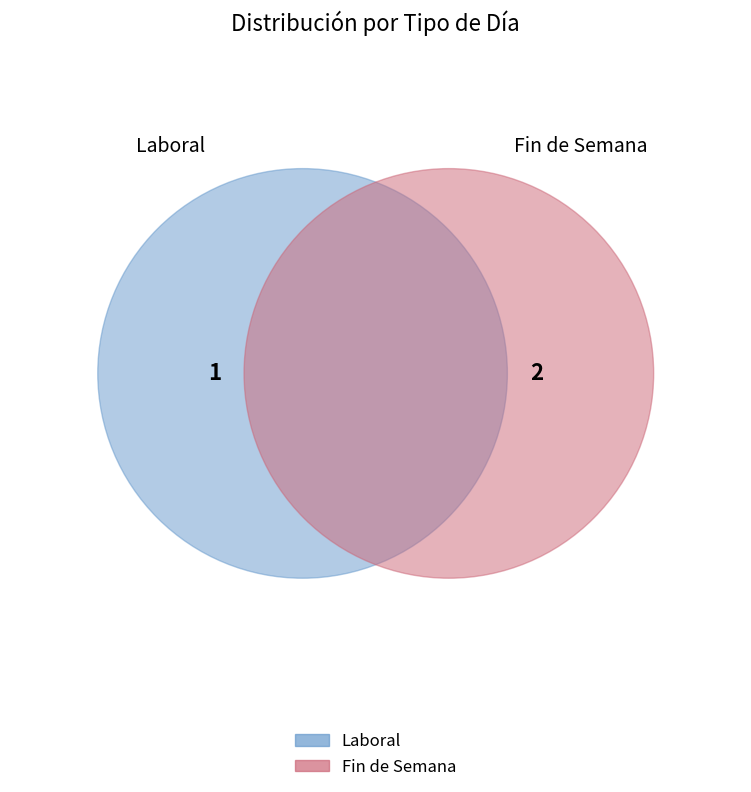

What is the ratio of the value at Laboral to the value at Fin de Semana?

0.5